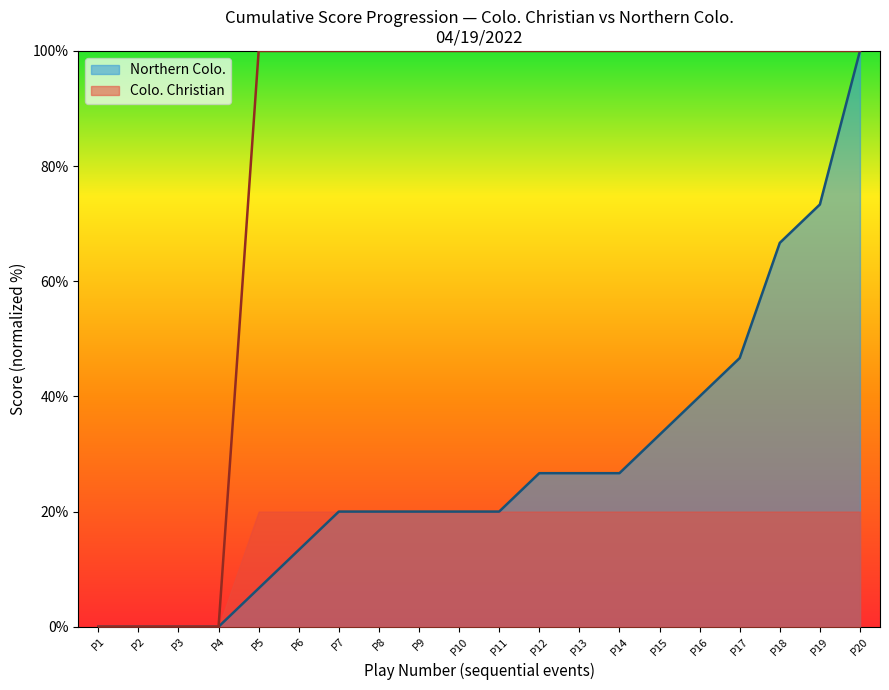

What is the difference between the Northern Colo. values at P10 and P13?

6.7